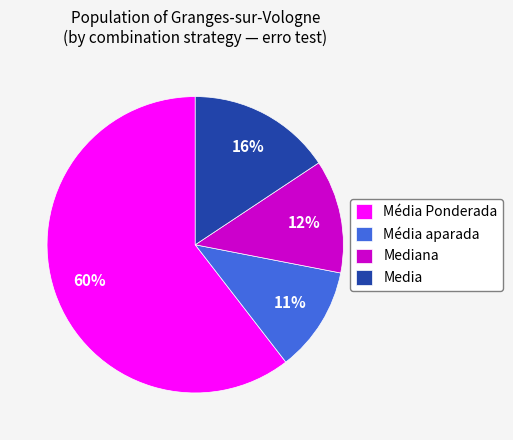

To the nearest percent, what is the difference between the largest and smallest slice percentages?

49%